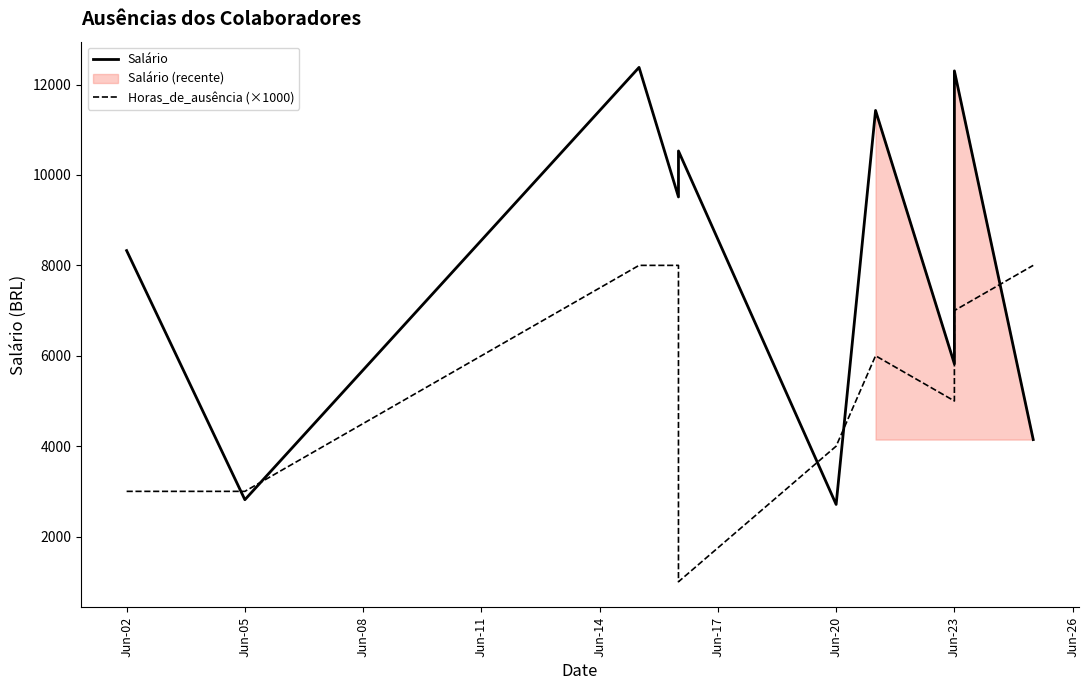

Is the value of Horas_de_ausência (×1000) at Jun-08 greater than the value of Salário at 9?

Yes